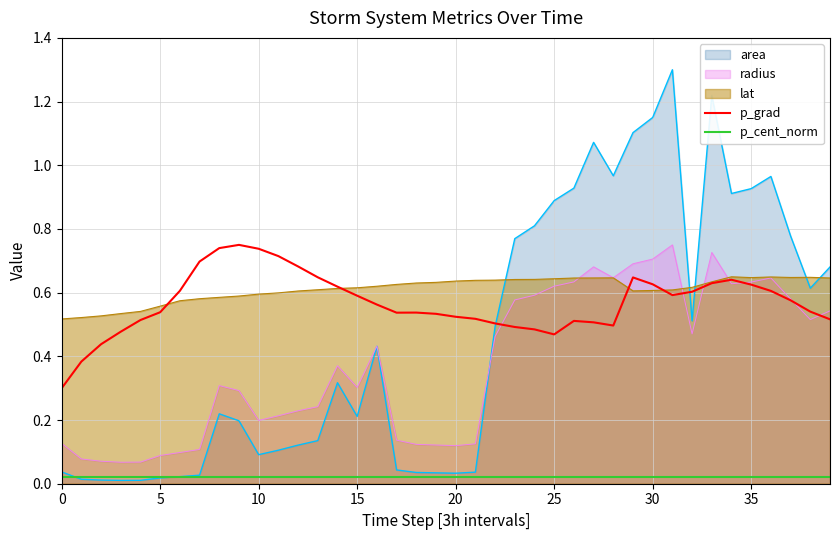

Which series has the widest spread of values?

area